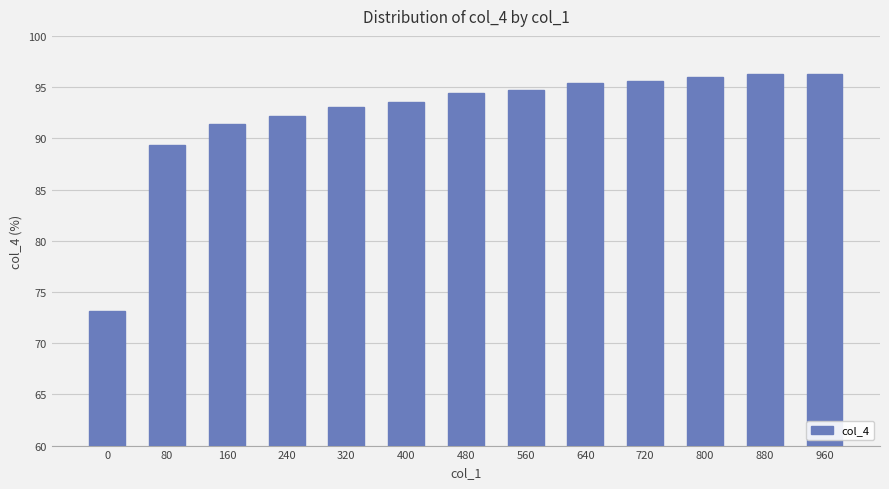

Reading left to right, list all the values displayed in this chart.

73.2	89.4	91.4	92.2	93.0	93.5	94.4	94.7	95.4	95.6	96.0	96.3	96.3